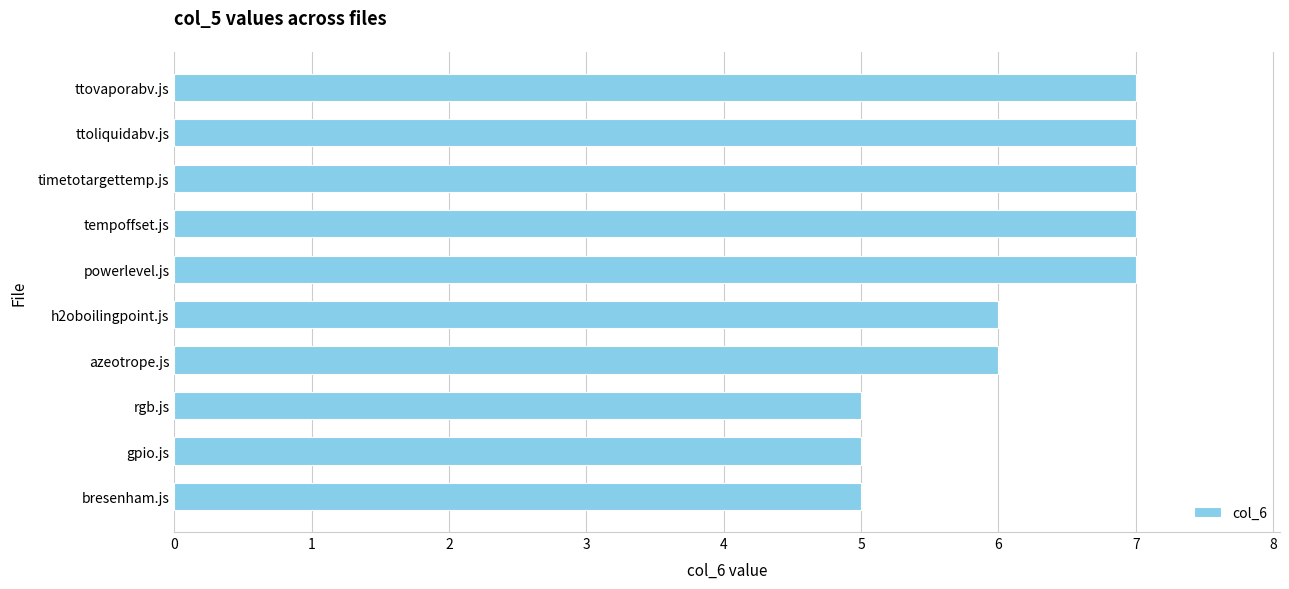

What is the maximum value shown in the chart?

7